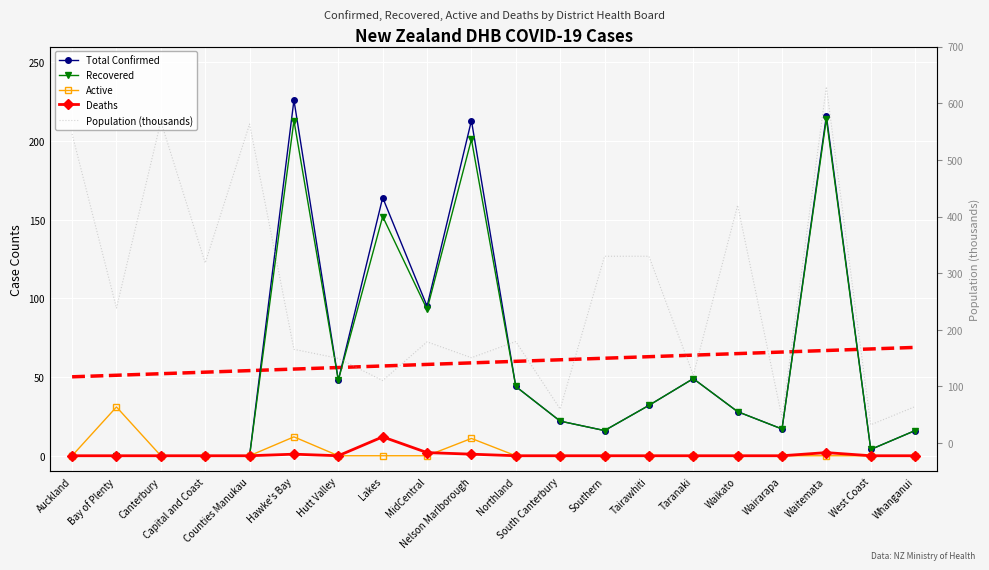

What is the difference between the maximum and minimum values in the Total Confirmed series?

226.0